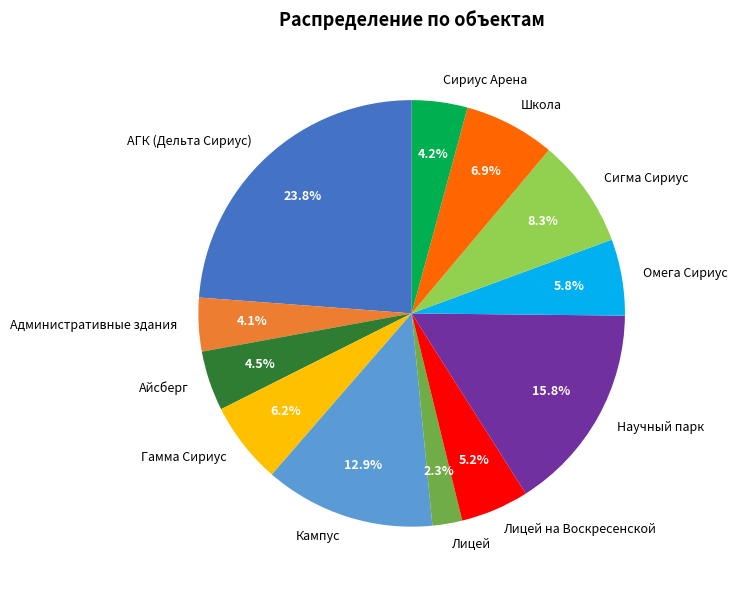

Which has a higher value, Научный парк or Школа?

Научный парк